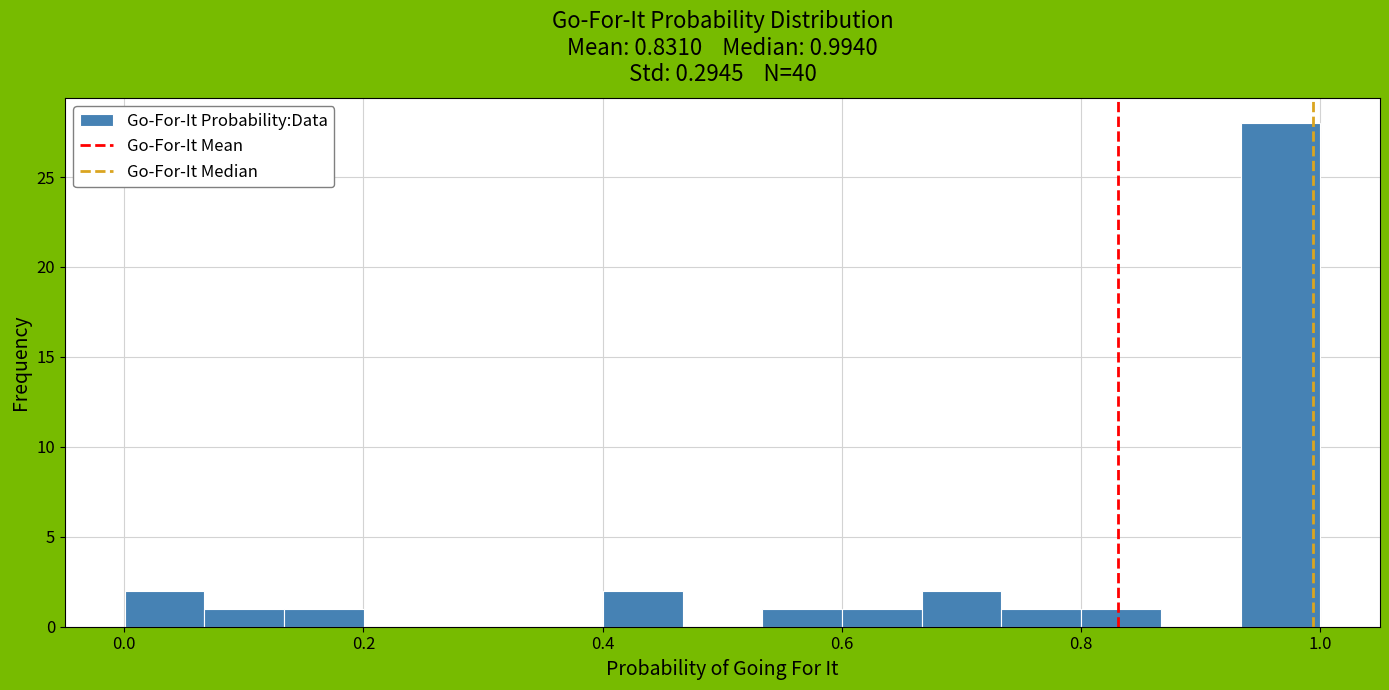

Read against the x-axis, roughly where is the centre of the tallest bar?

0.96